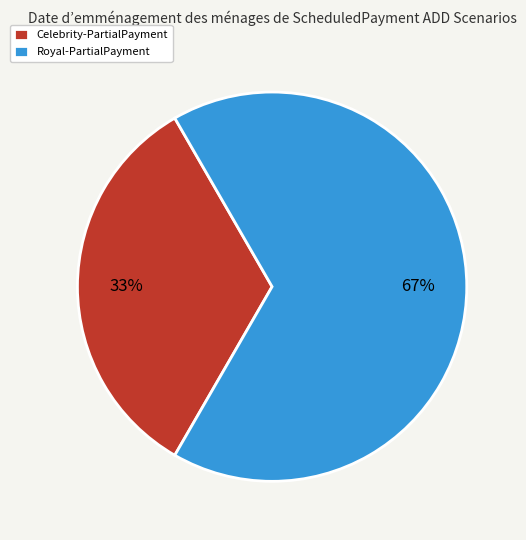

Is there a majority slice in this chart?

Yes